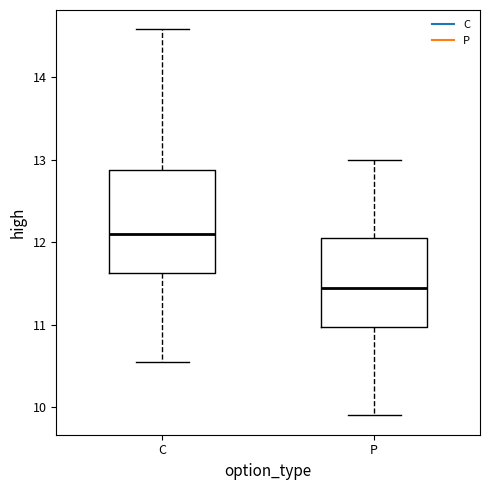

Where does the lower whisker of the box for C end on the y-axis? The values are not printed on the chart, so give them approximately, as read against the axis.

10.6